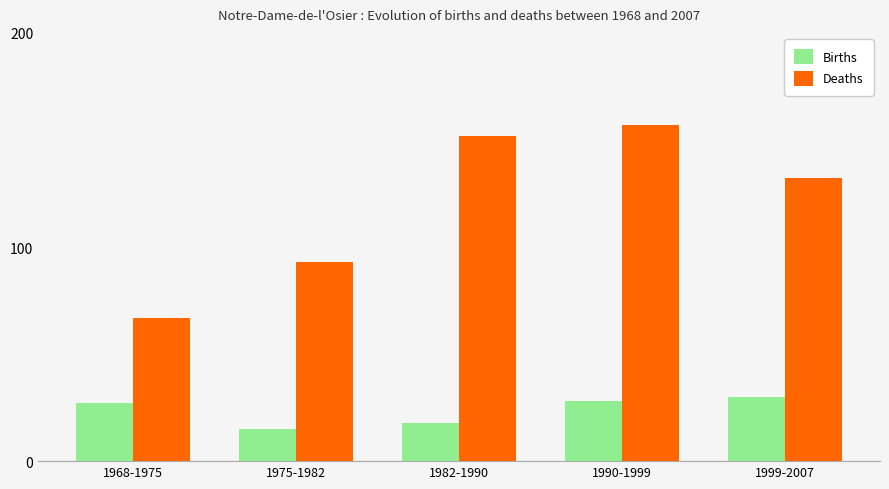

Reading left to right, what are all the values shown in this chart?

Births: 1968-1975=27	1975-1982=15	1982-1990=18	1990-1999=28	1999-2007=30
Deaths: 1968-1975=67	1975-1982=93	1982-1990=152	1990-1999=157	1999-2007=132